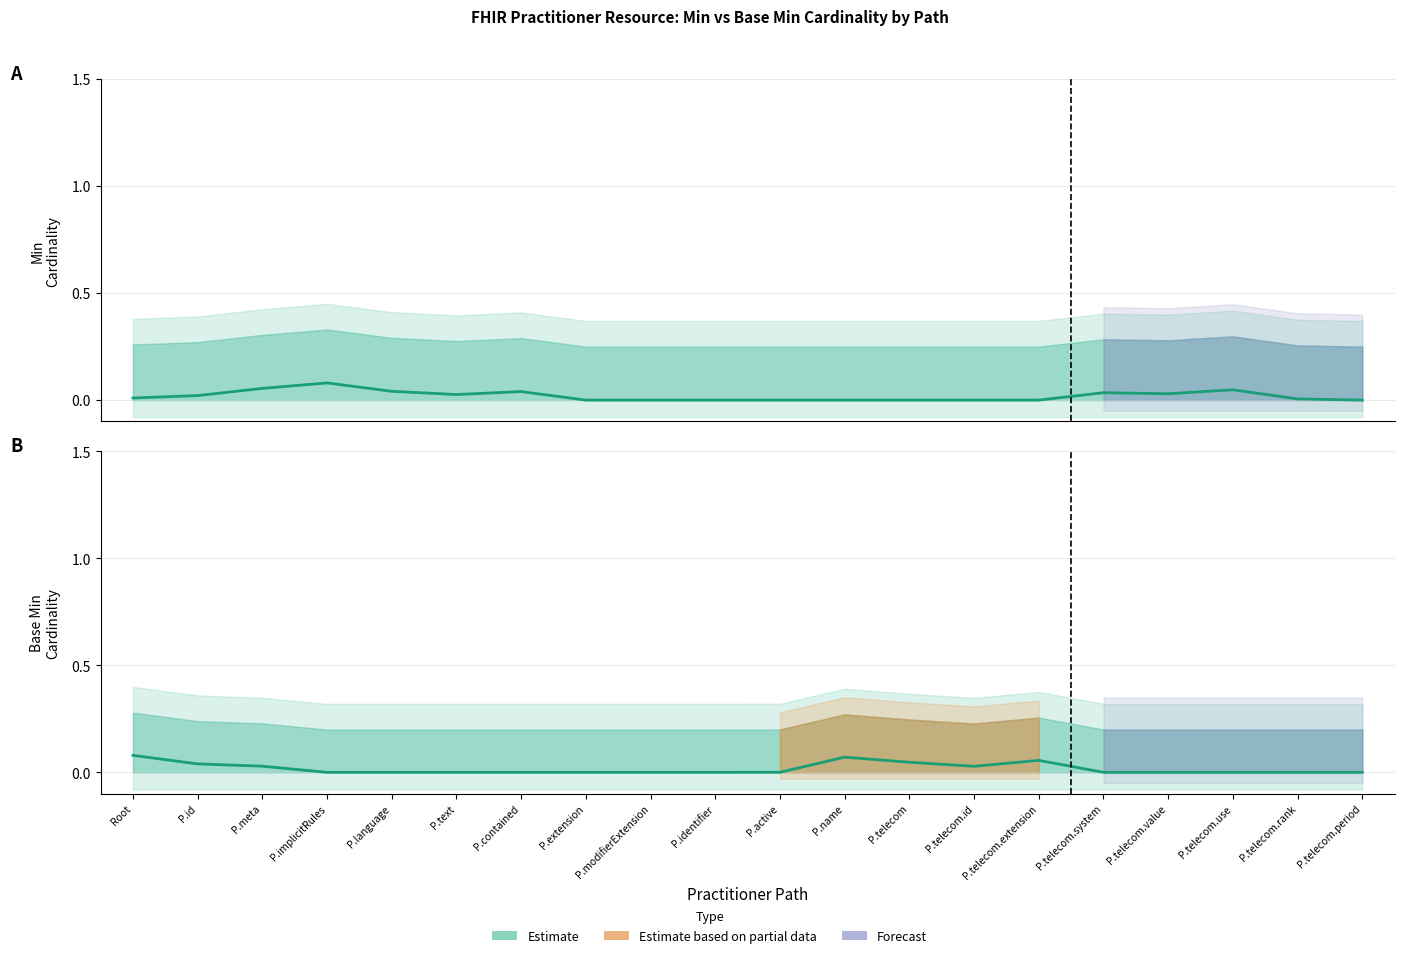

What position from the left is P.telecom.period?

20